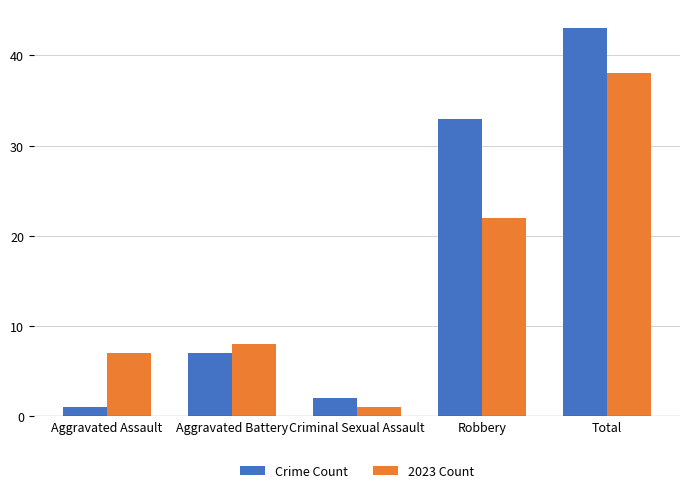

What is the difference between the maximum and second lowest values in the Crime Count series?

41